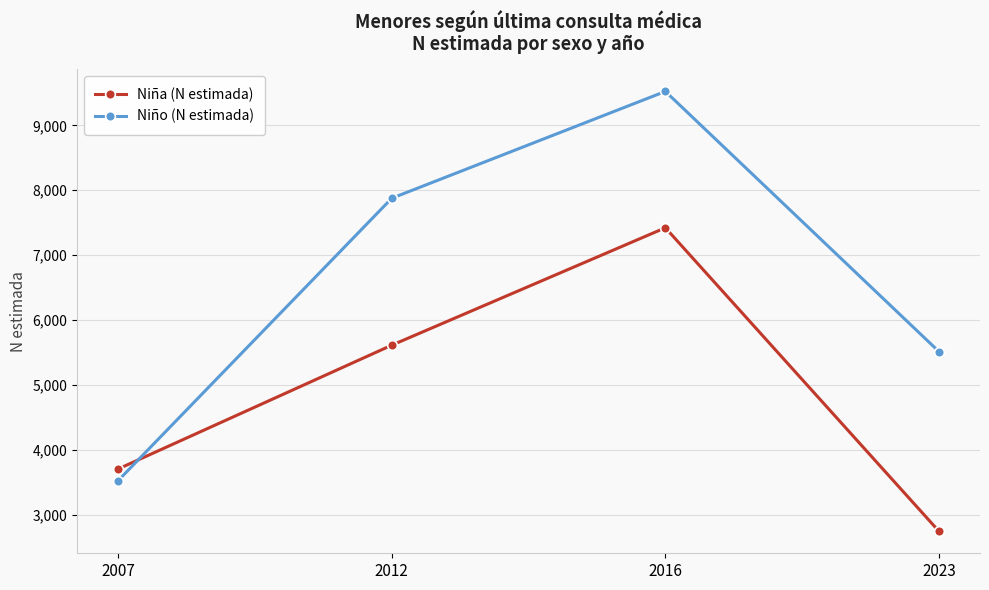

At which label does Niña (N estimada) reach its peak?

2016